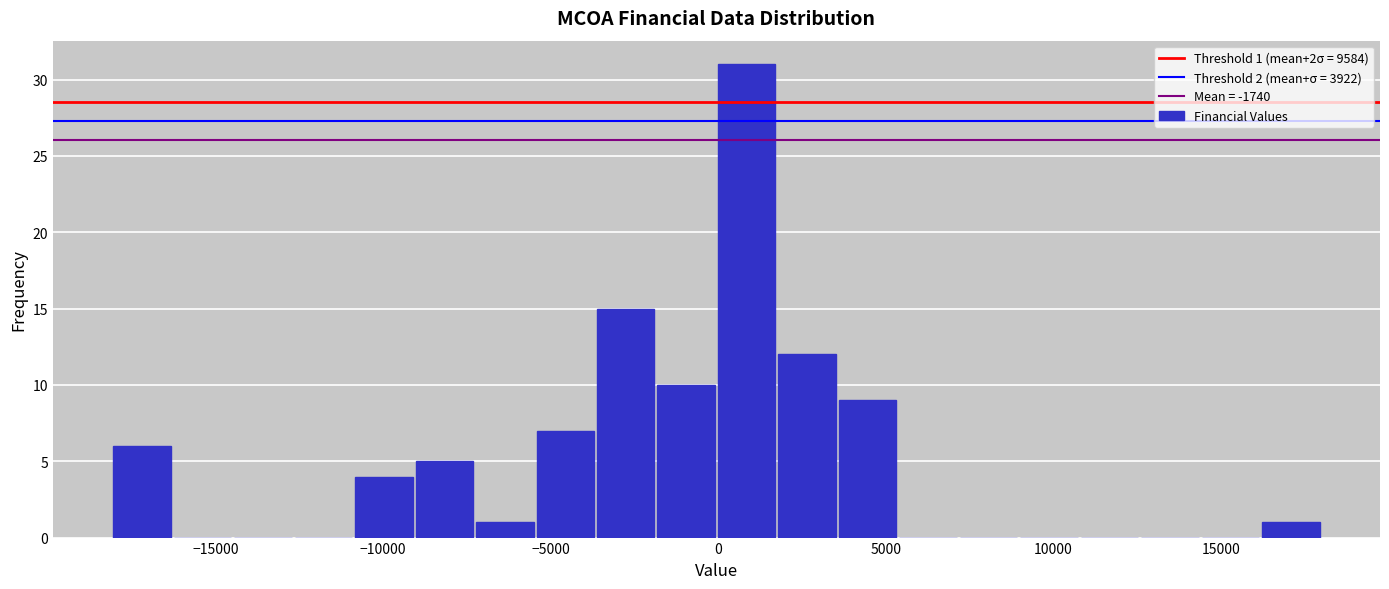

Around what value on the x-axis is the tallest bar? Give the approximate position of its centre, as read against the axis.

1000